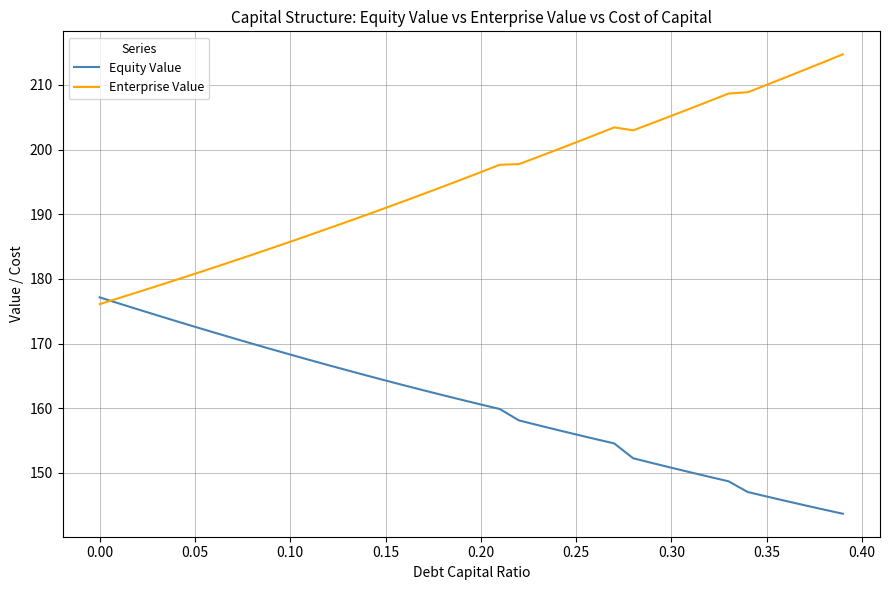

What are all the series names shown in the legend?

Equity Value, Enterprise Value